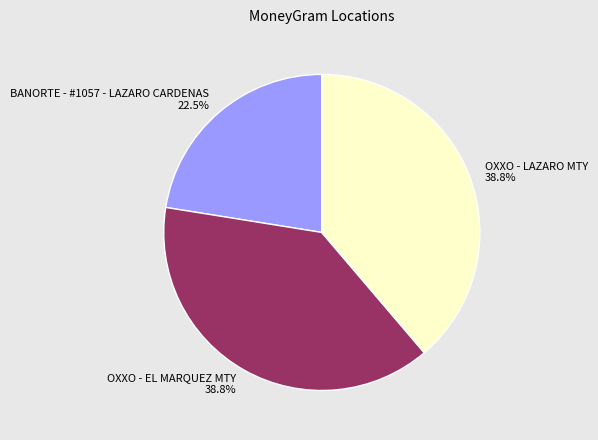

How many segments does this pie chart have?

3